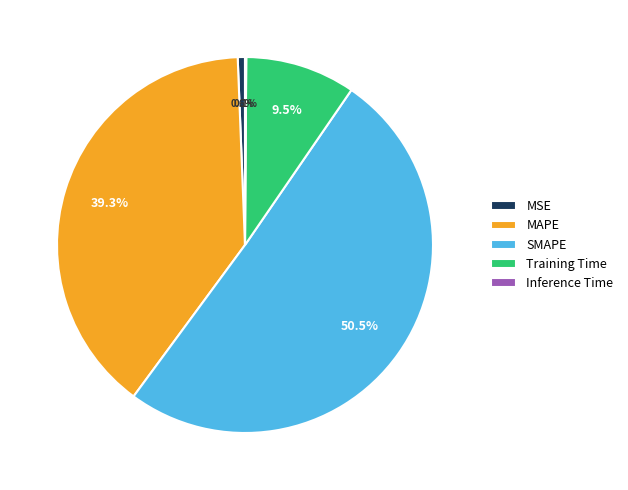

What is the total percentage of MSE and Training Time?

10.1%